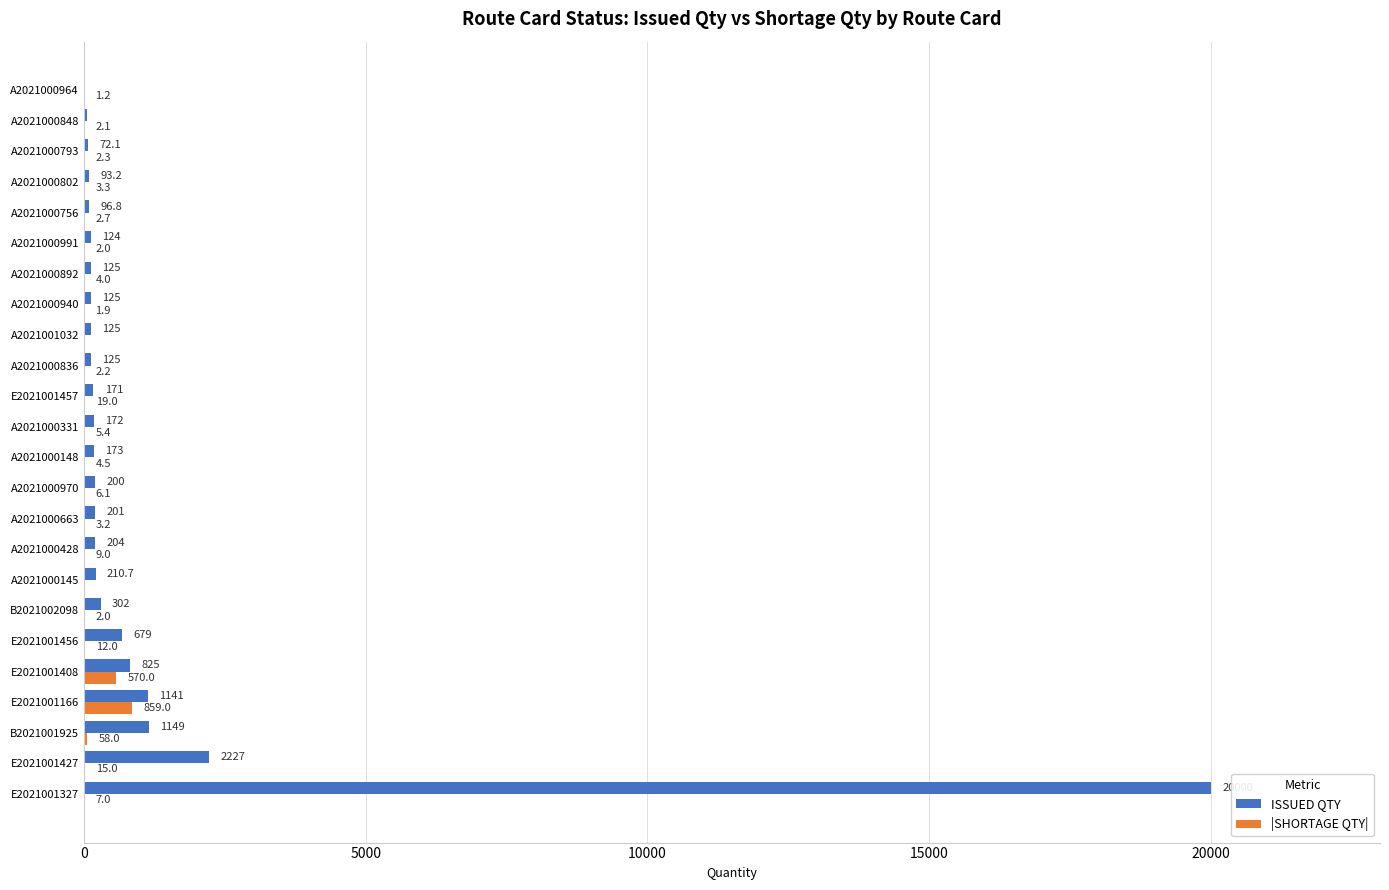

Which series changed the most between B2021001925 and A2021000970?

ISSUED QTY